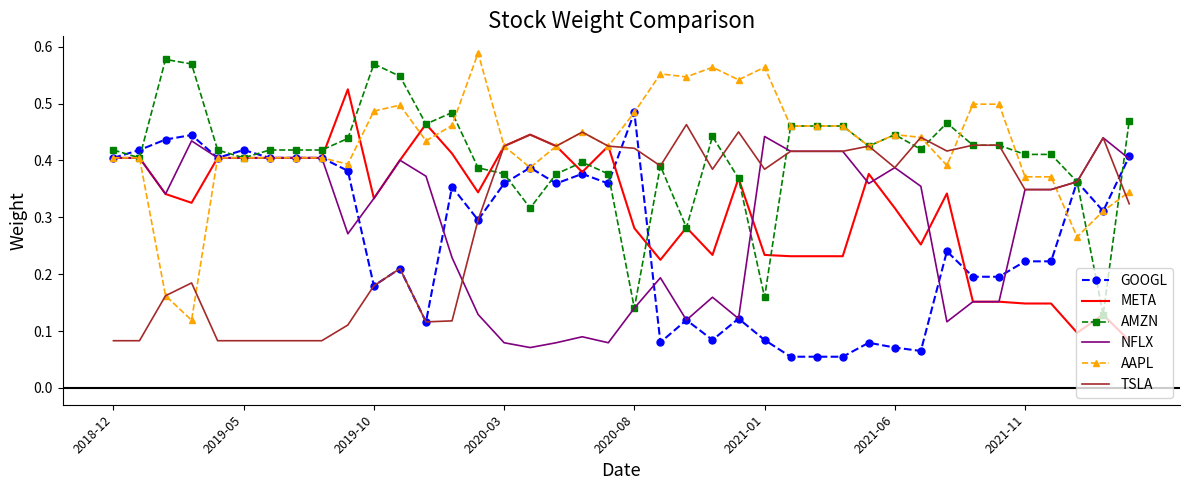

Count the number of data series in this chart.

6